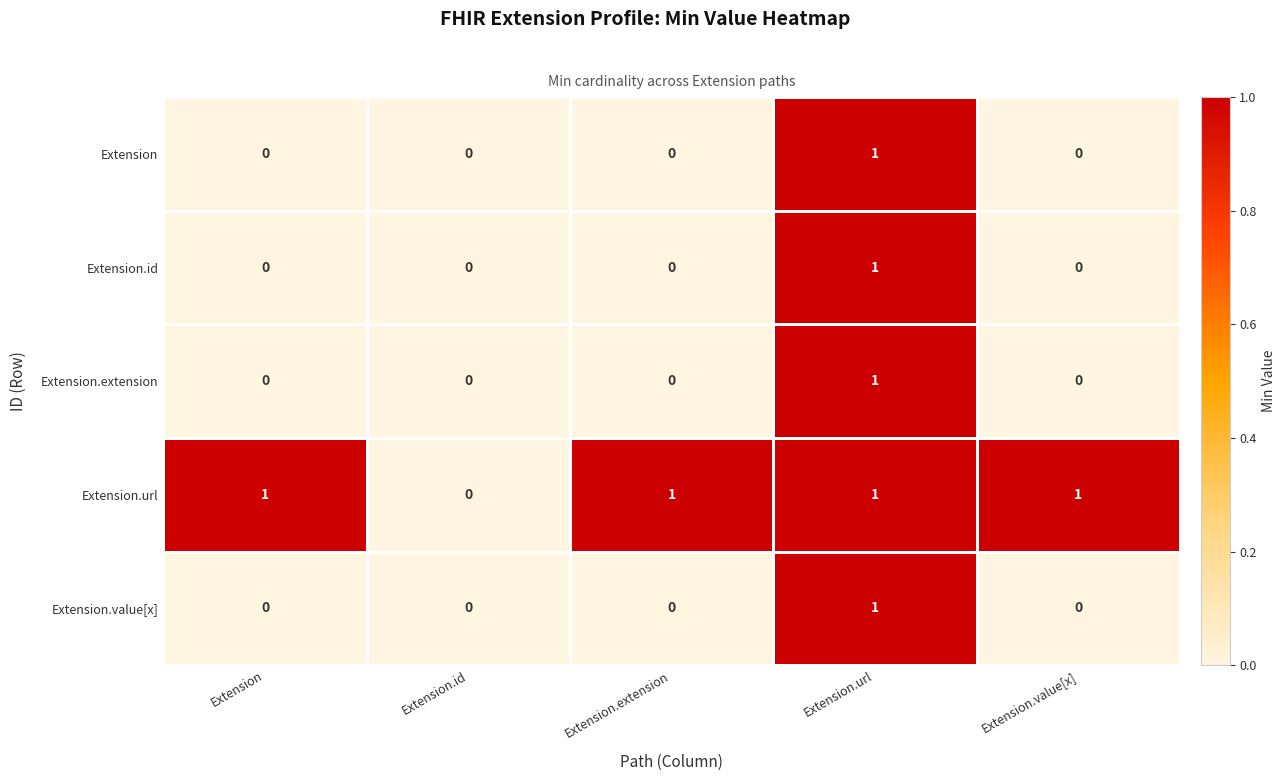

Count the number of categories in the chart.

5